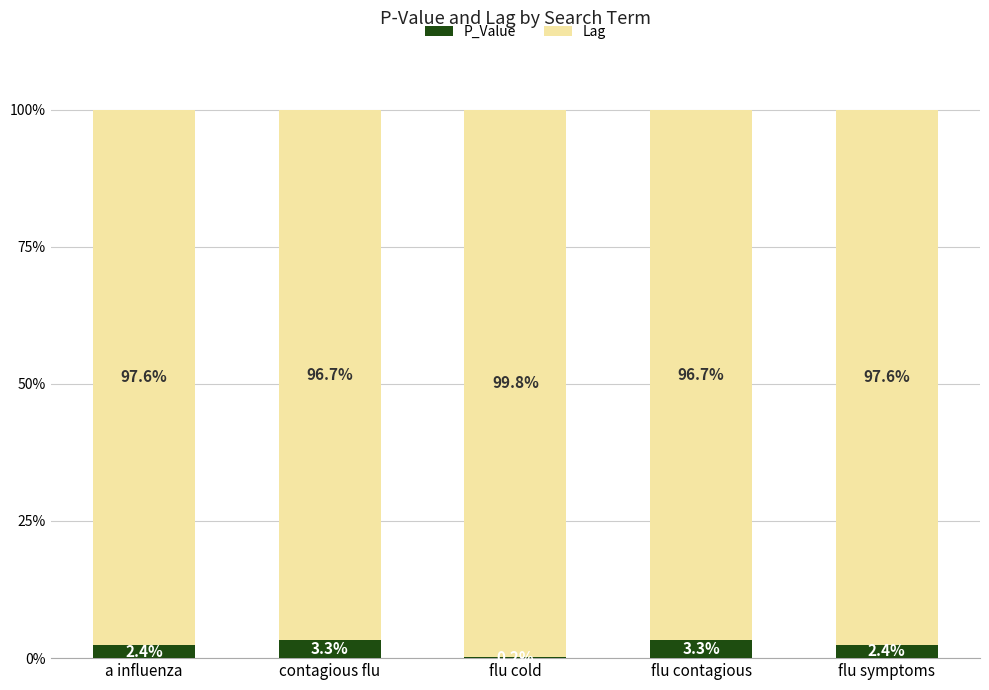

What are all the series names shown in the legend?

P_Value, Lag